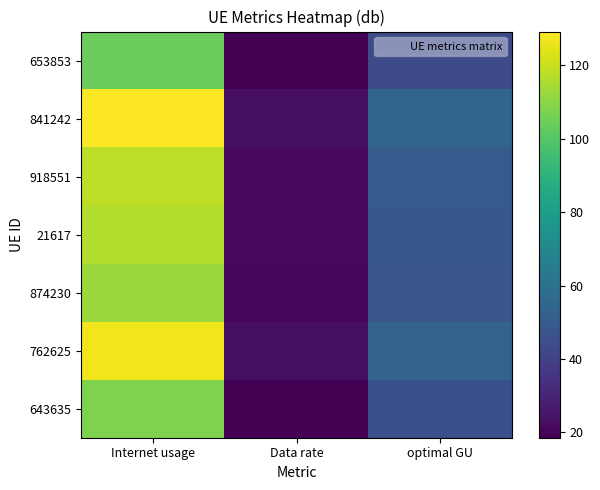

What is the total value across all series at Internet usage?

815.2